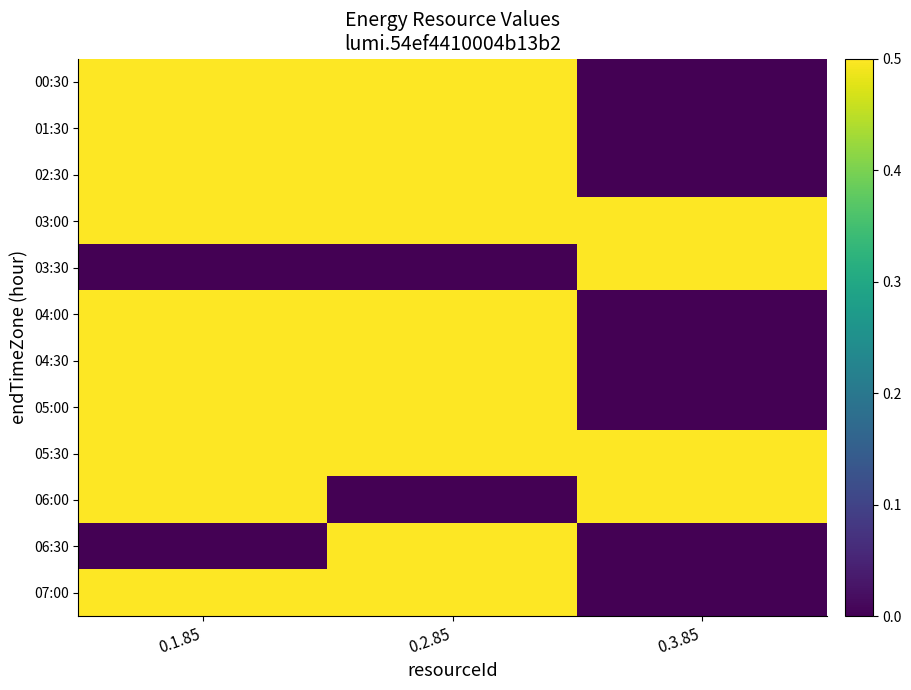

Which series has the largest total across all categories?

05:30